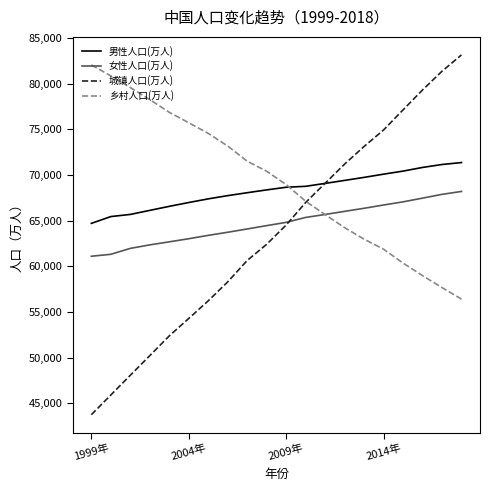

What is the greatest value displayed?

83137